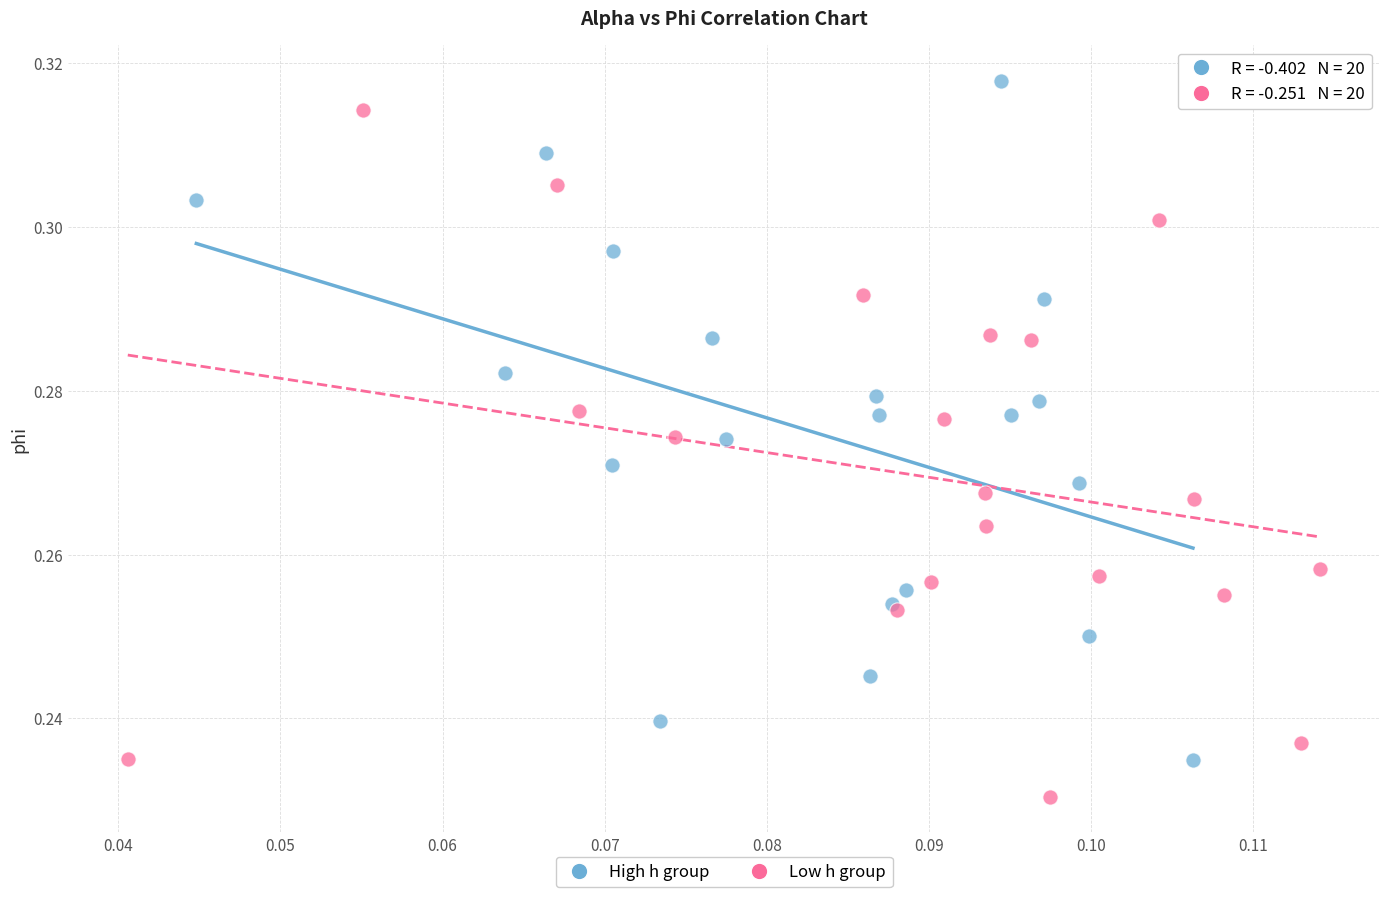

Which series reaches the minimum Y coordinate?

Low h group